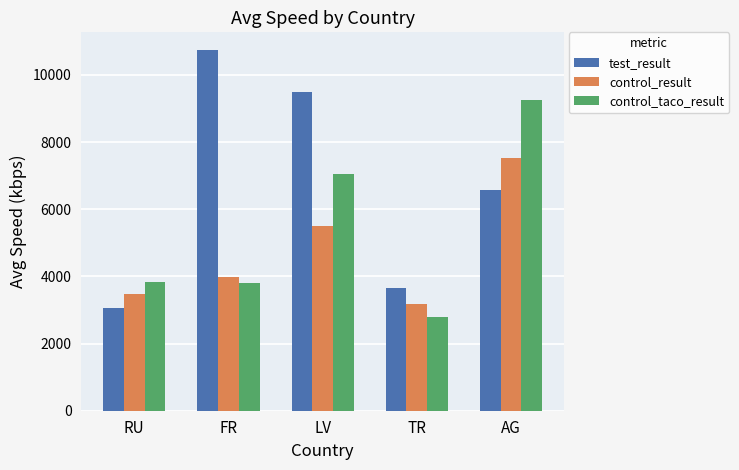

At which label is control_result closest to 5350?

LV